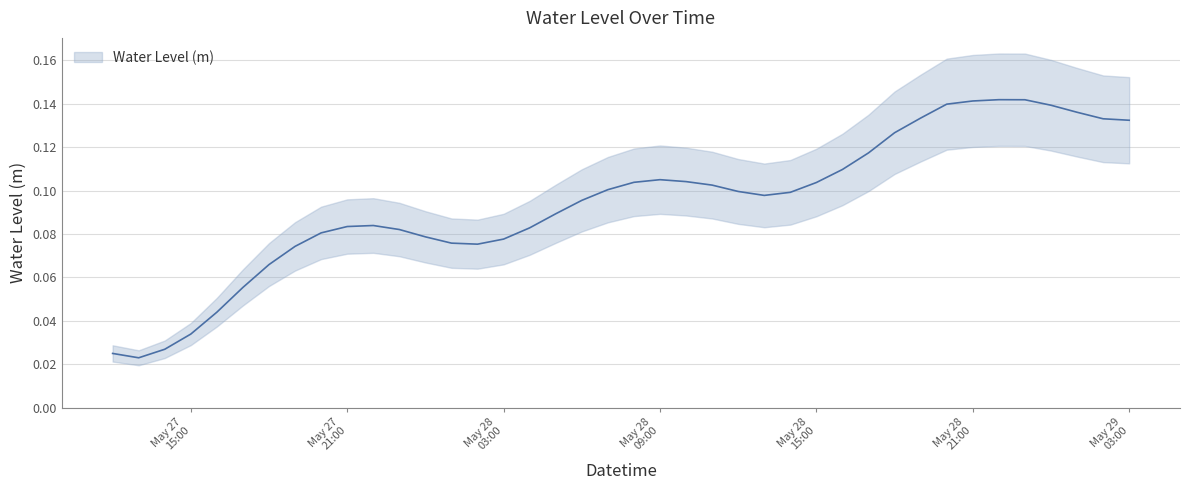

Rank the categories by value from lowest to highest.

2023-05-27 13:00:00, 2023-05-27 12:00:00, 2023-05-27 14:00:00, 2023-05-27 15:00:00, 2023-05-27 16:00:00, 2023-05-27 17:00:00, 2023-05-27 18:00:00, 2023-05-27 19:00:00, 2023-05-28 02:00:00, 2023-05-28 01:00:00, 2023-05-28 03:00:00, 2023-05-28 00:00:00, 2023-05-27 20:00:00, 2023-05-27 23:00:00, 2023-05-28 04:00:00, 2023-05-27 21:00:00, 2023-05-27 22:00:00, 2023-05-28 05:00:00, 2023-05-28 06:00:00, 2023-05-28 13:00:00, 2023-05-28 14:00:00, 2023-05-28 12:00:00, 2023-05-28 07:00:00, 2023-05-28 11:00:00, 2023-05-28 15:00:00, 2023-05-28 08:00:00, 2023-05-28 10:00:00, 2023-05-28 09:00:00, 2023-05-28 16:00:00, 2023-05-28 17:00:00, 2023-05-28 18:00:00, 2023-05-29 03:00:00, 2023-05-29 02:00:00, 2023-05-28 19:00:00, 2023-05-29 01:00:00, 2023-05-29 00:00:00, 2023-05-28 20:00:00, 2023-05-28 21:00:00, 2023-05-28 23:00:00, 2023-05-28 22:00:00